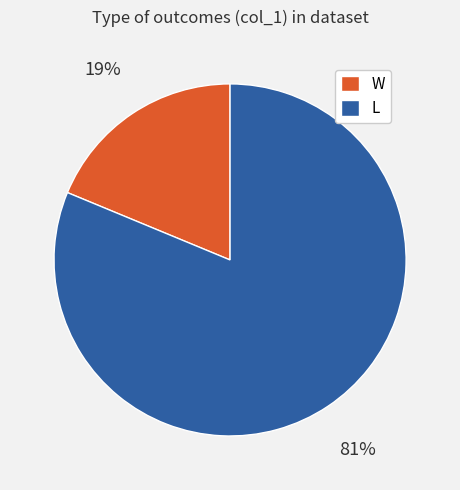

Combined, do L and W account for over 50%?

Yes